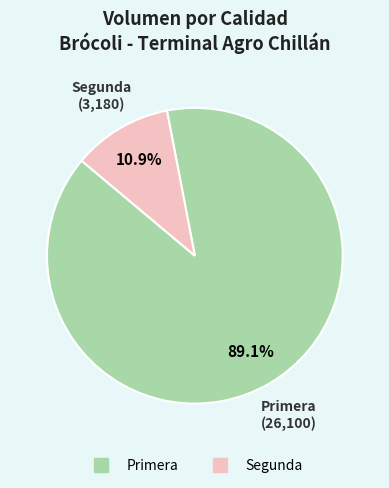

Approximately how many times larger is the value at Primera compared to Segunda?

8.2